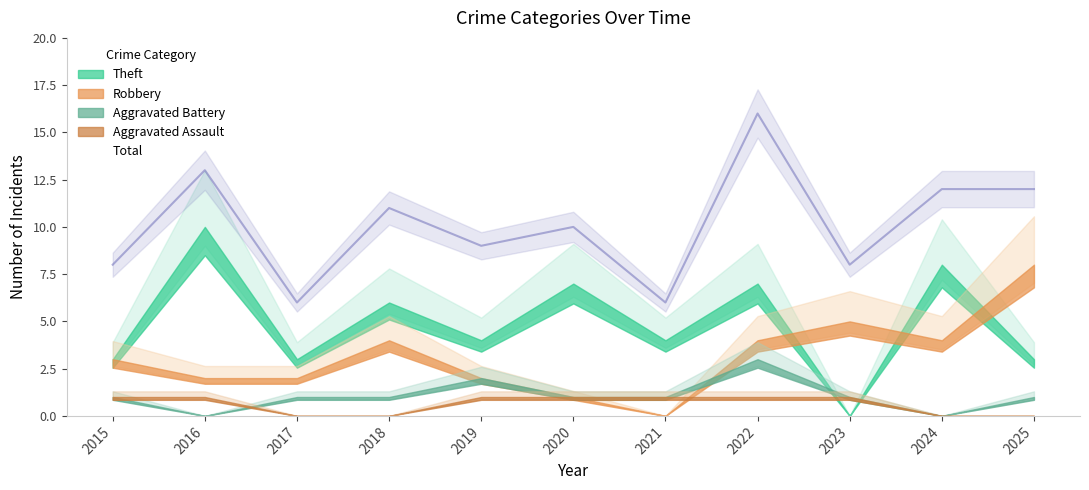

Is the value of Total at 2017 greater than the value of Aggravated Battery at 2022?

Yes